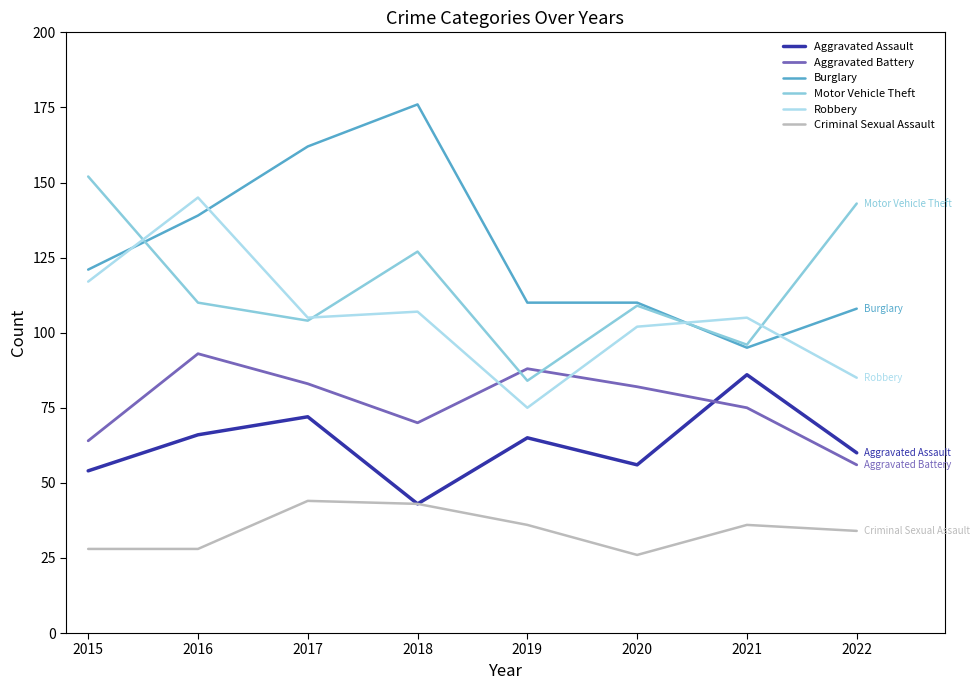

After their last crossing, which series has the higher values: Motor Vehicle Theft or Robbery?

Motor Vehicle Theft